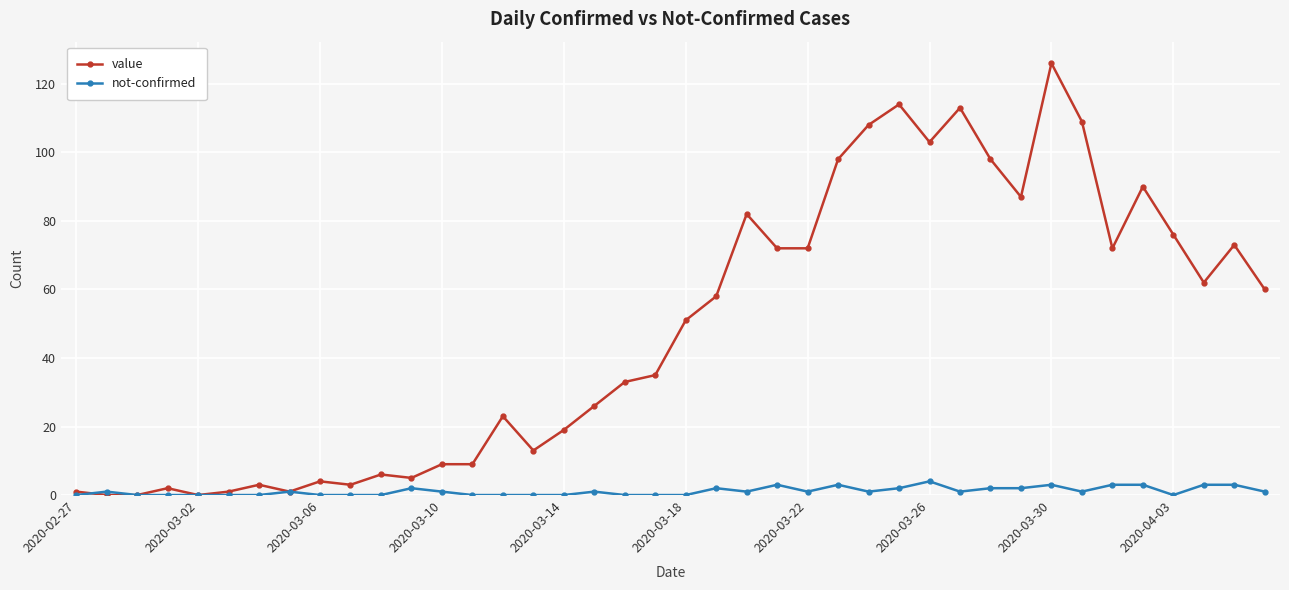

What is the value of the value point at the 31st from the left?

98